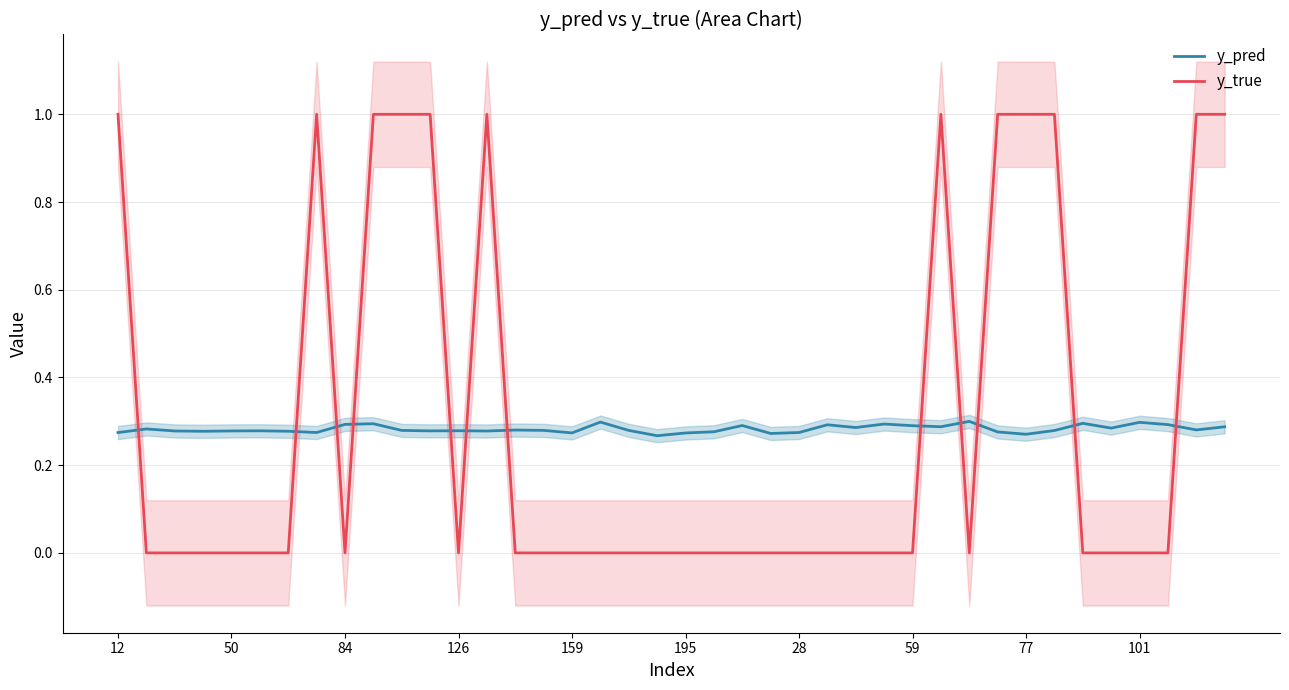

The value of y_true at 101 is 0.0. True or false?

True